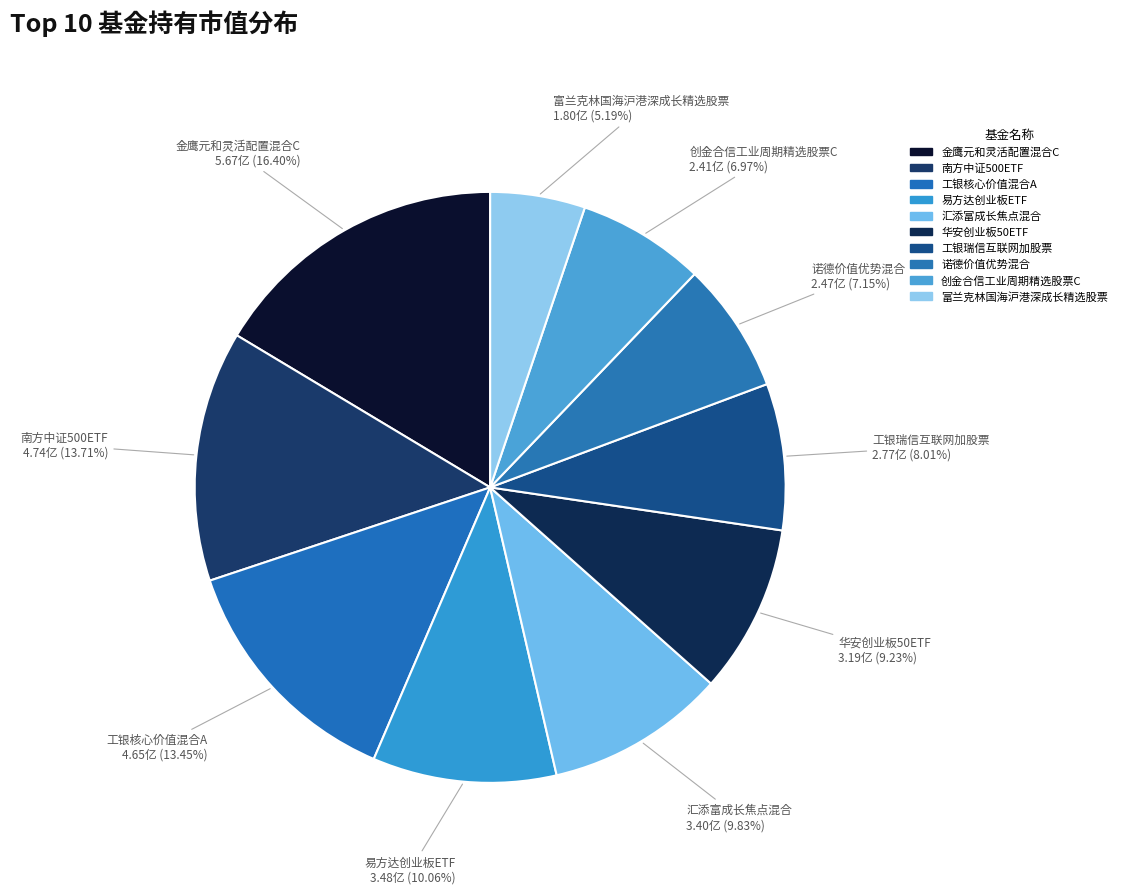

Is it true that 易方达创业板ETF is 17% of the pie?

False